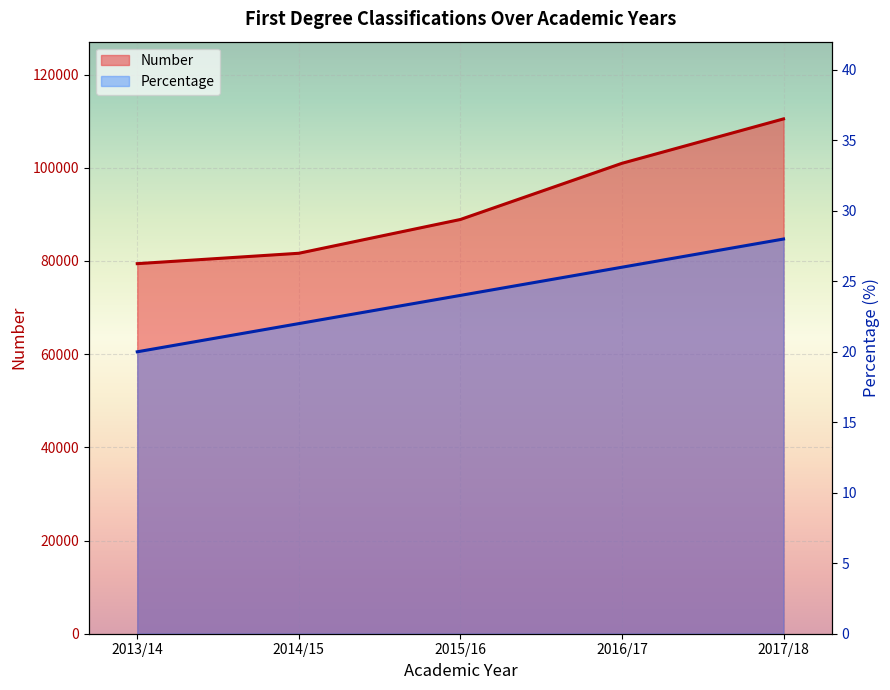

How many values in the Number series are below 88890?

2